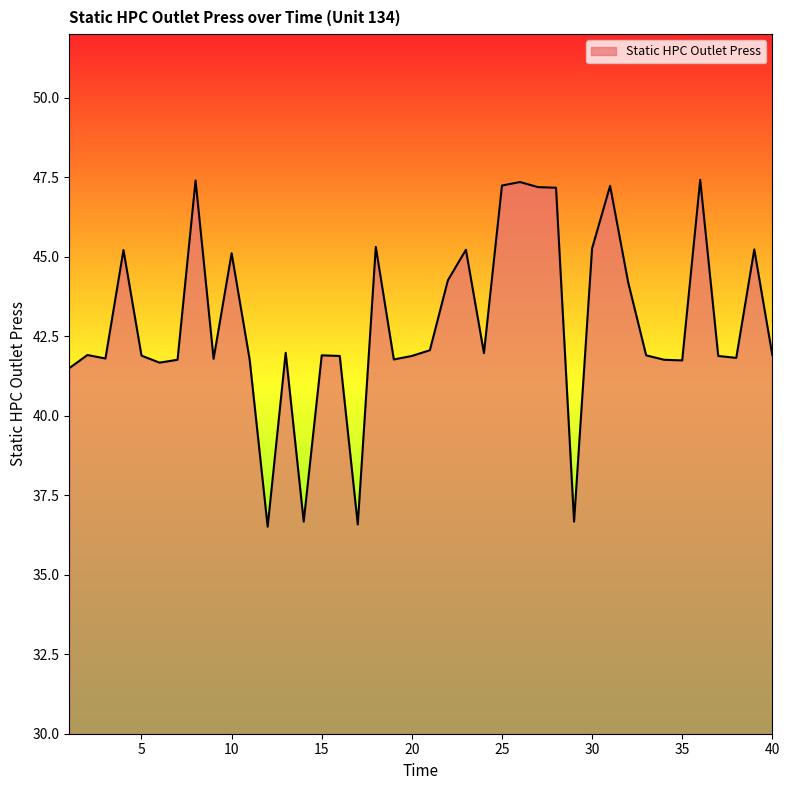

What is the difference between the maximum and minimum values?

10.9